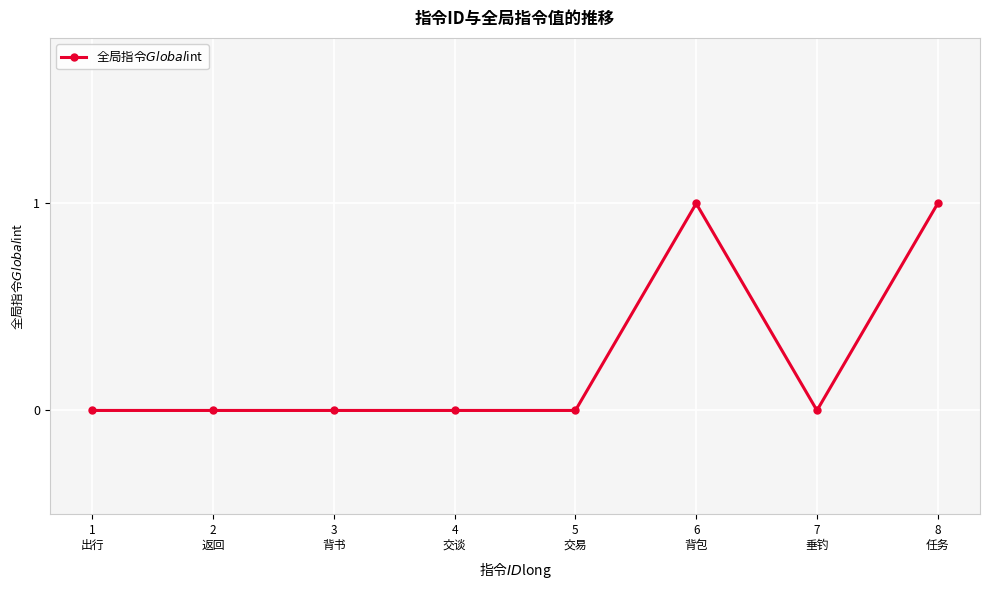

What is the greatest value displayed?

1